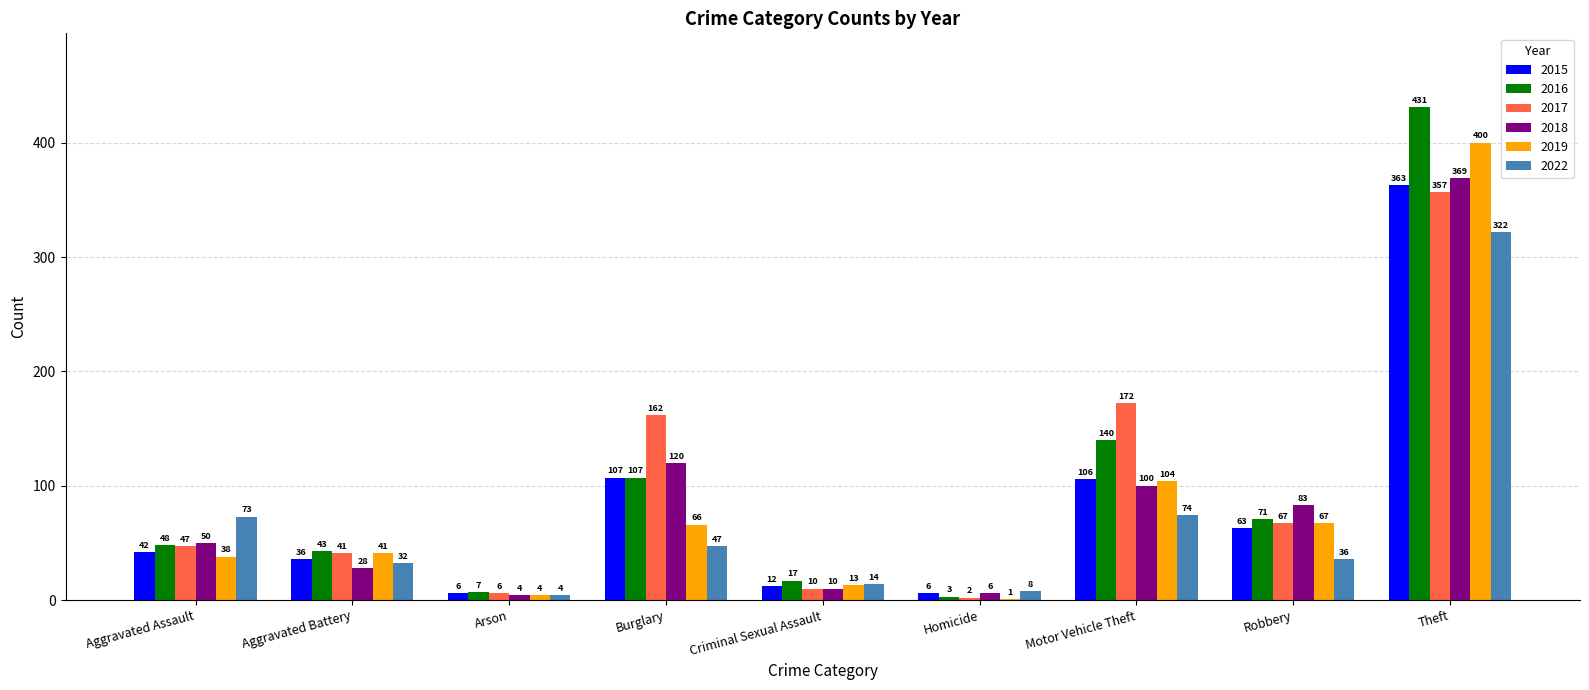

Which series changed the most between Motor Vehicle Theft and Robbery?

2017